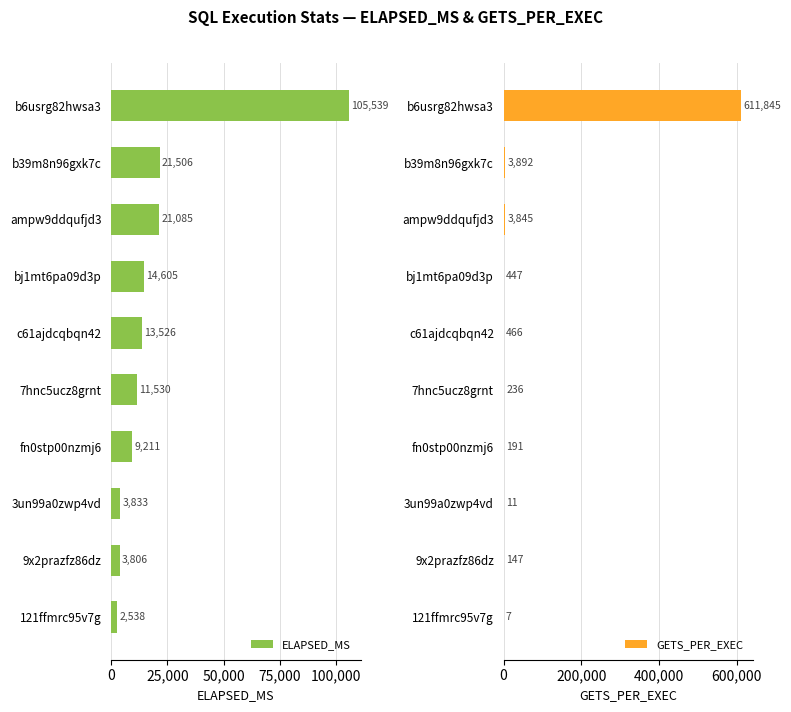

What is the difference between the maximum and minimum values in the ELAPSED_MS series?

103001